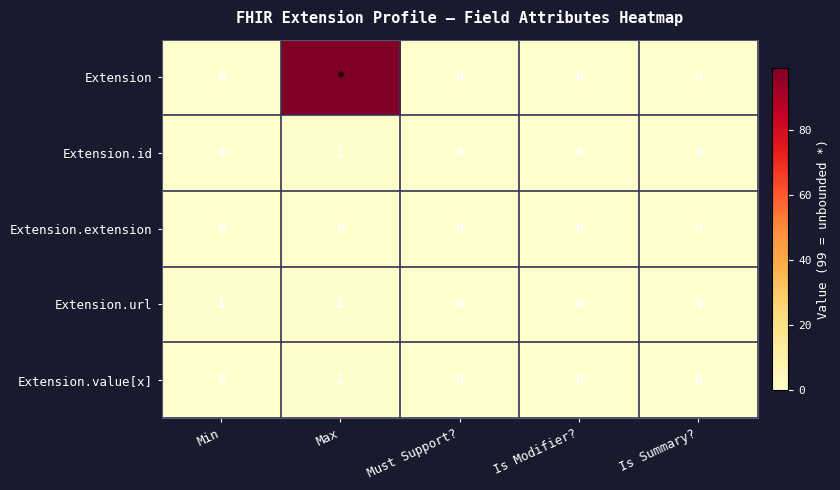

Is it true that Extension.id equals -1 at Min?

False